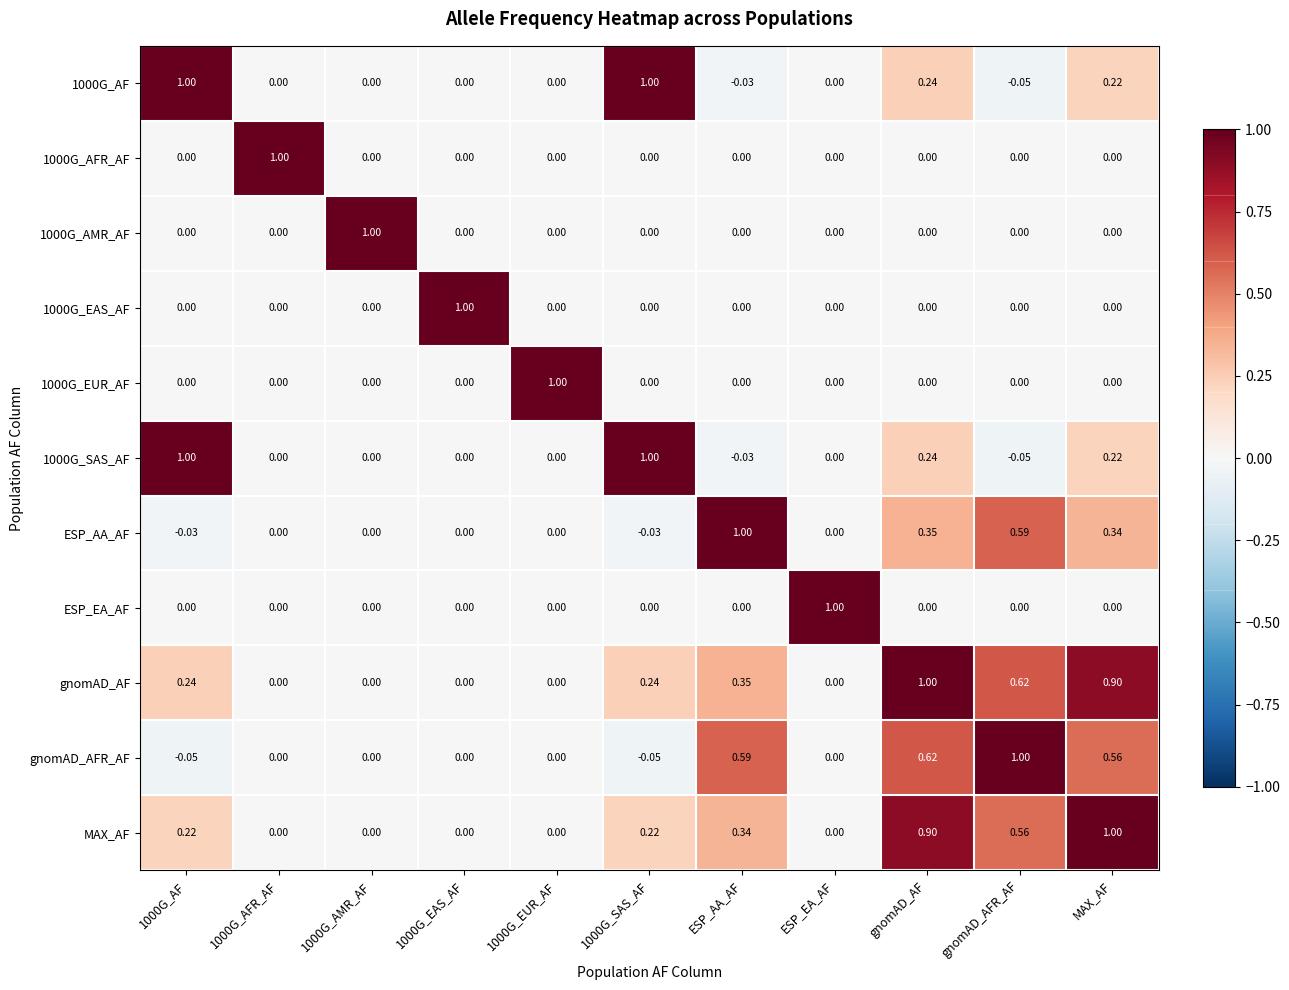

What is the spread (max minus min) of values at 1000G_AMR_AF?

1.0